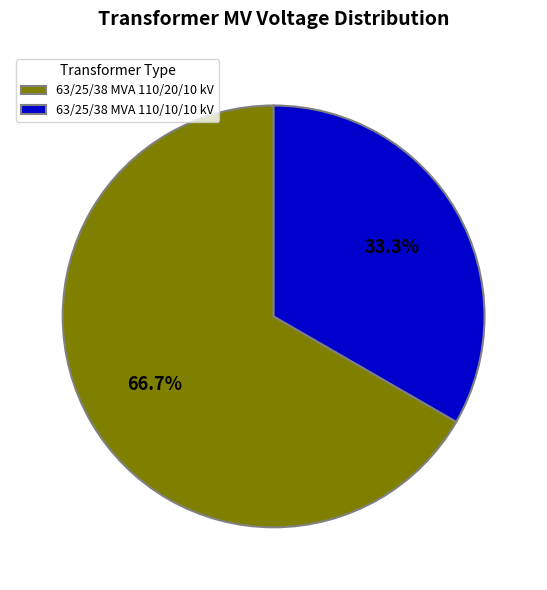

How much of the chart is everything except 63/25/38 MVA 110/20/10 kV?

33.3%